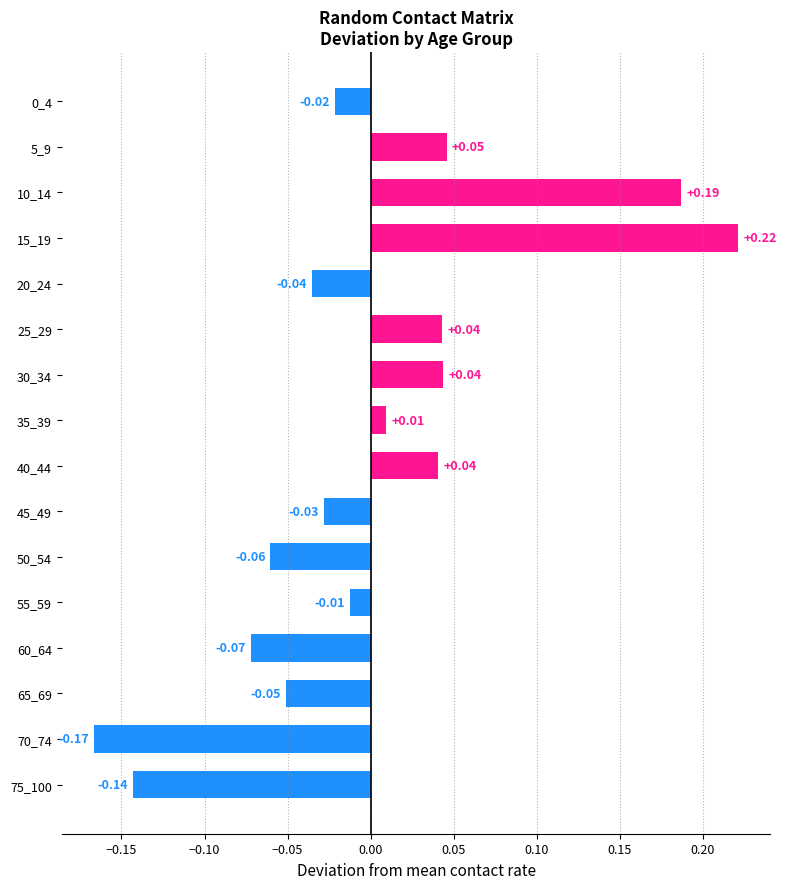

What is the change in value from 55_59 to 5_9?

+0.1